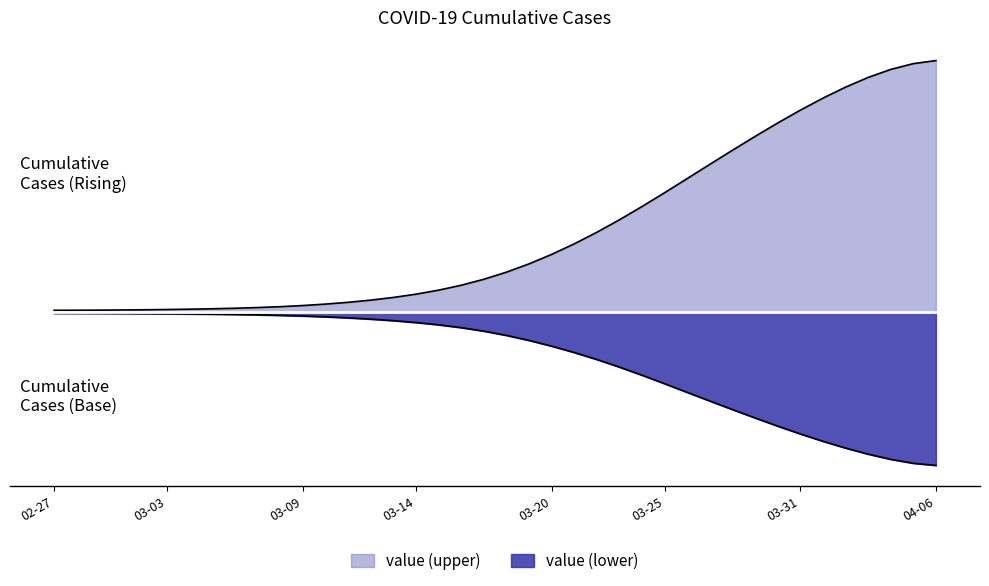

Does the chart have visible grid lines?

No